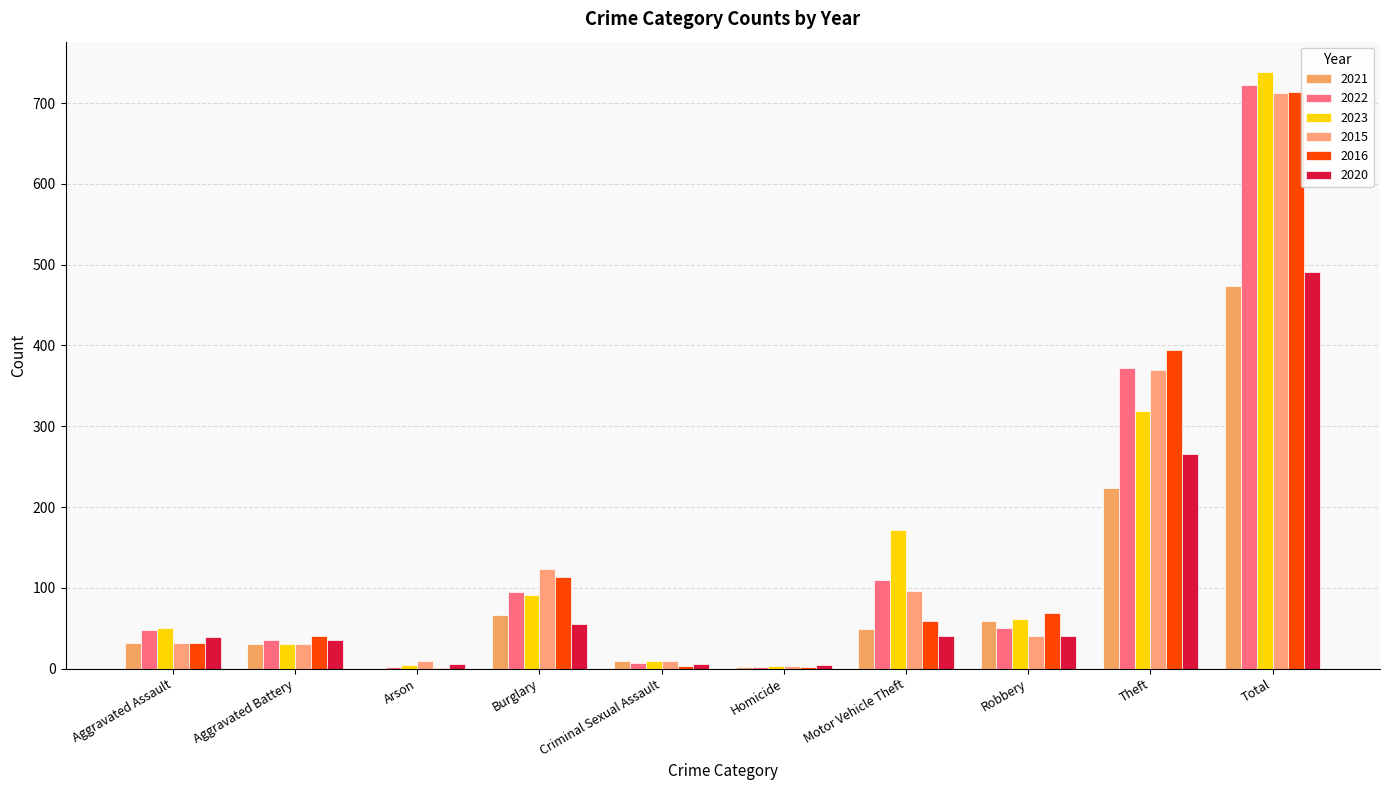

Rank the series at Burglary from lowest to highest value.

2020, 2021, 2023, 2022, 2016, 2015